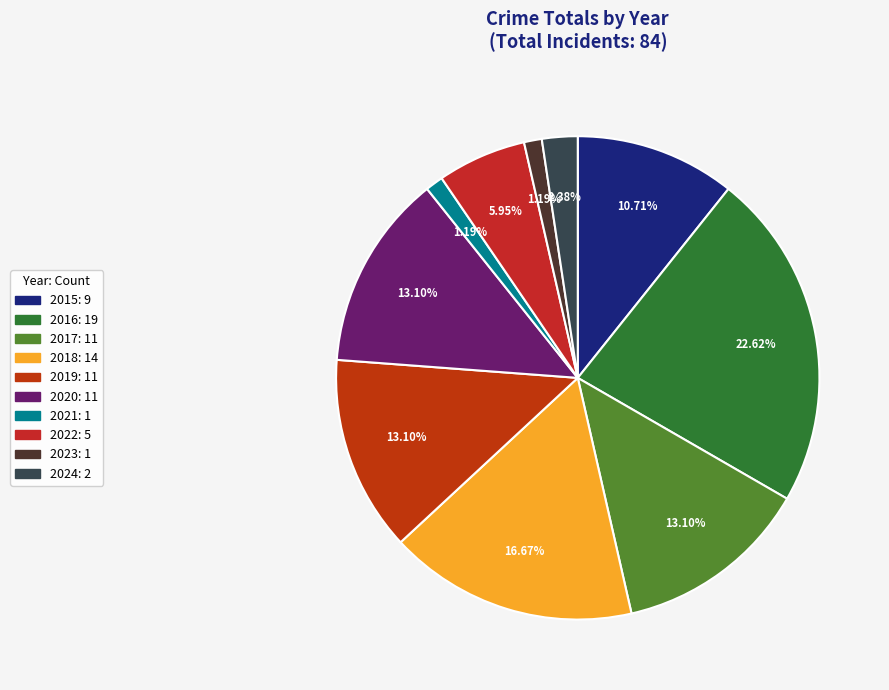

How many segments does this pie chart have?

10